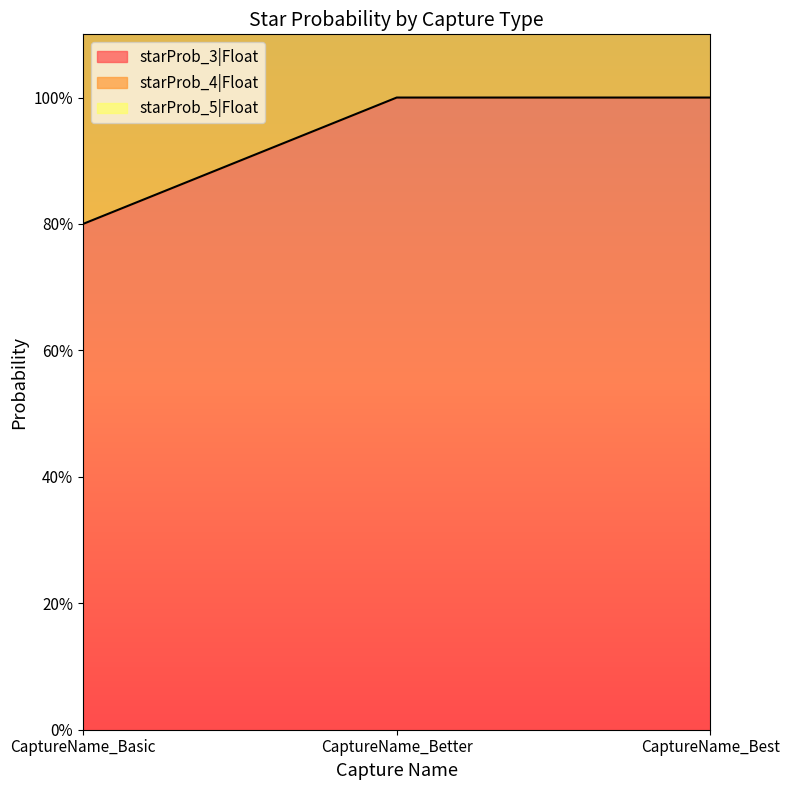

Is it true that starProb_3|Float equals 1.0 at CaptureName_Best?

True